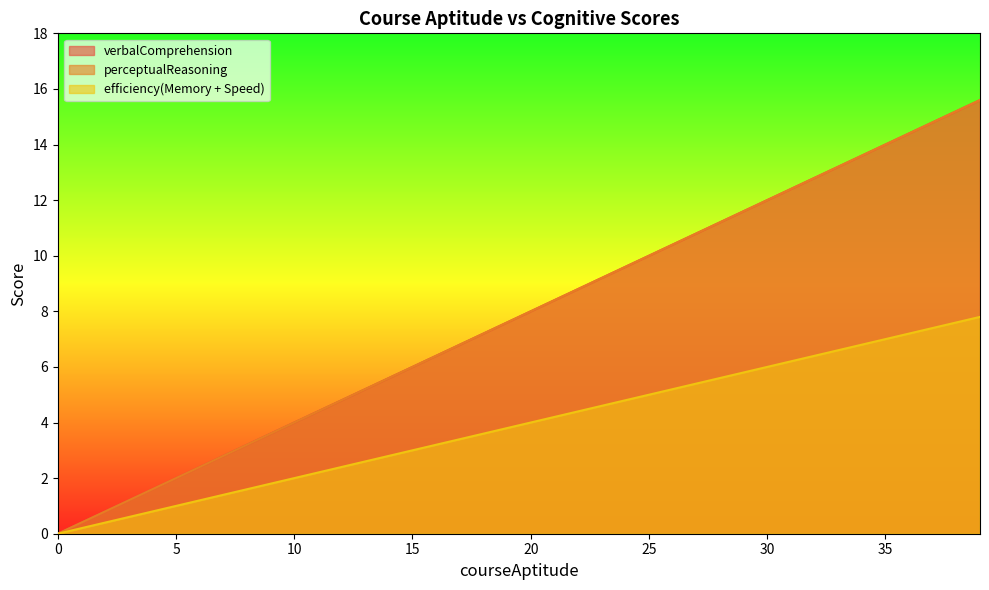

List the series in order of their peak value, lowest first.

efficiency(Memory + Speed), verbalComprehension, perceptualReasoning